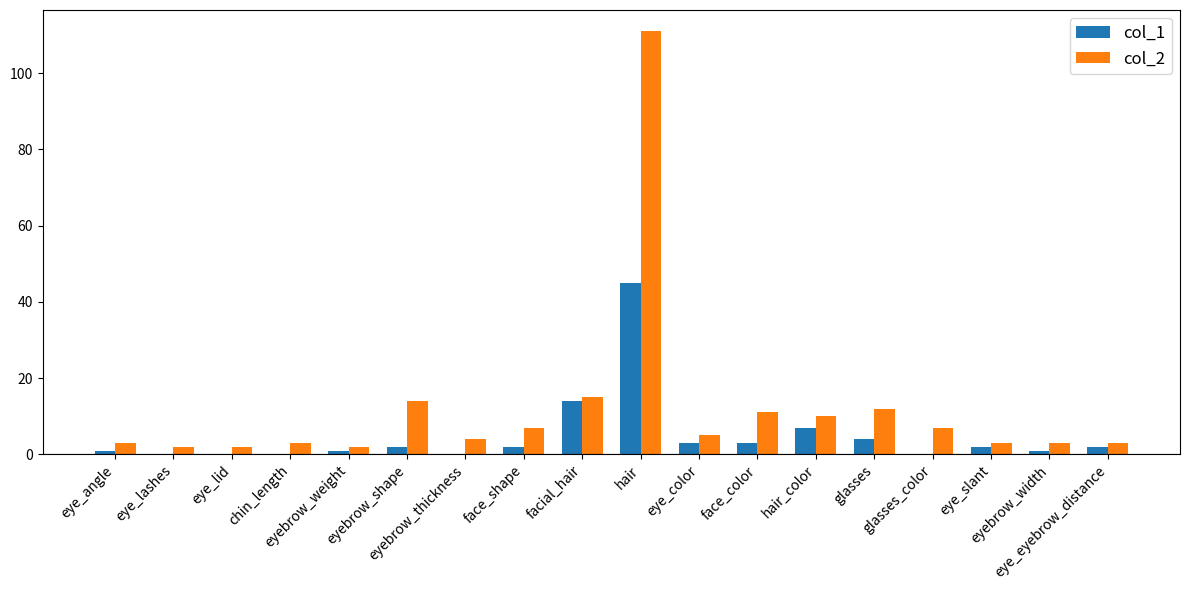

Reading left to right, transcribe all the data shown in this chart.

col_1: eye_angle=1	eye_lashes=0	eye_lid=0	chin_length=0	eyebrow_weight=1	eyebrow_shape=2	eyebrow_thickness=0	face_shape=2	facial_hair=14	hair=45	eye_color=3	face_color=3	hair_color=7	glasses=4	glasses_color=0	eye_slant=2	eyebrow_width=1	eye_eyebrow_distance=2
col_2: eye_angle=3	eye_lashes=2	eye_lid=2	chin_length=3	eyebrow_weight=2	eyebrow_shape=14	eyebrow_thickness=4	face_shape=7	facial_hair=15	hair=111	eye_color=5	face_color=11	hair_color=10	glasses=12	glasses_color=7	eye_slant=3	eyebrow_width=3	eye_eyebrow_distance=3